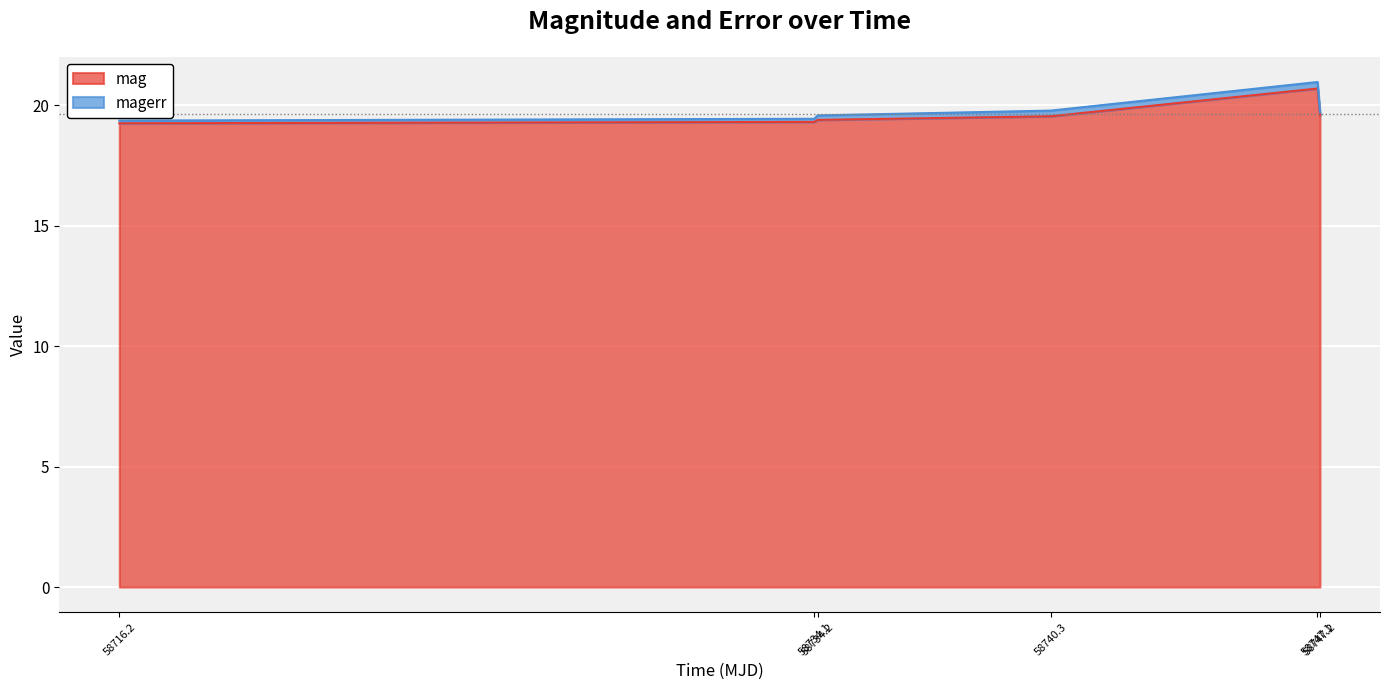

What is the maximum value for mag?

20.7